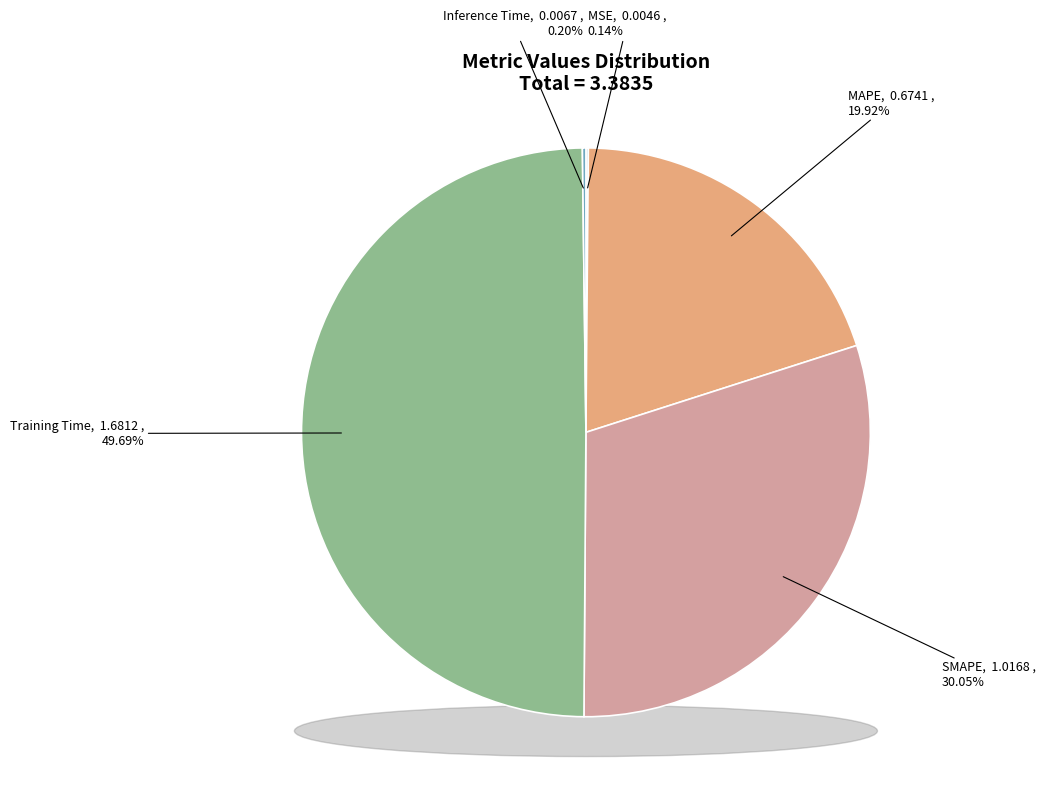

Rank the categories by value from highest to lowest.

Training Time, SMAPE, MAPE, Inference Time, MSE